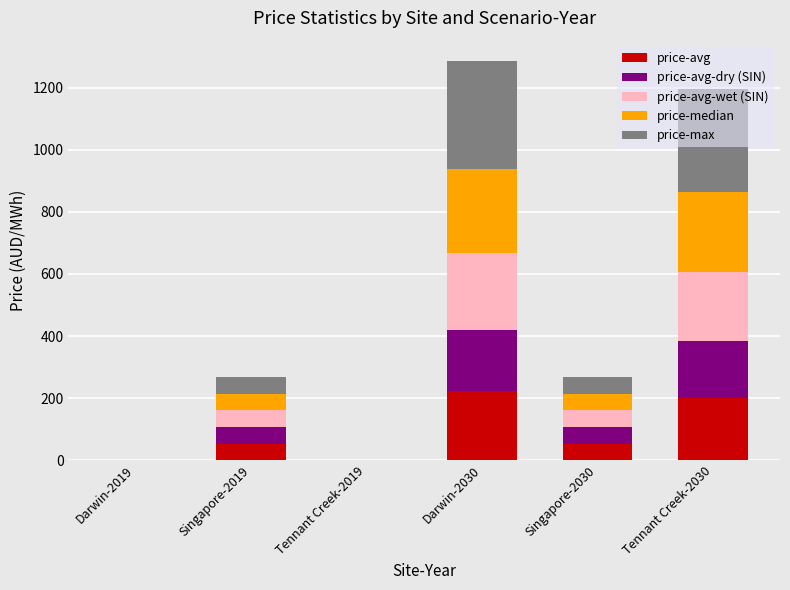

What is the total value across all series at Tennant Creek-2030?

1195.1